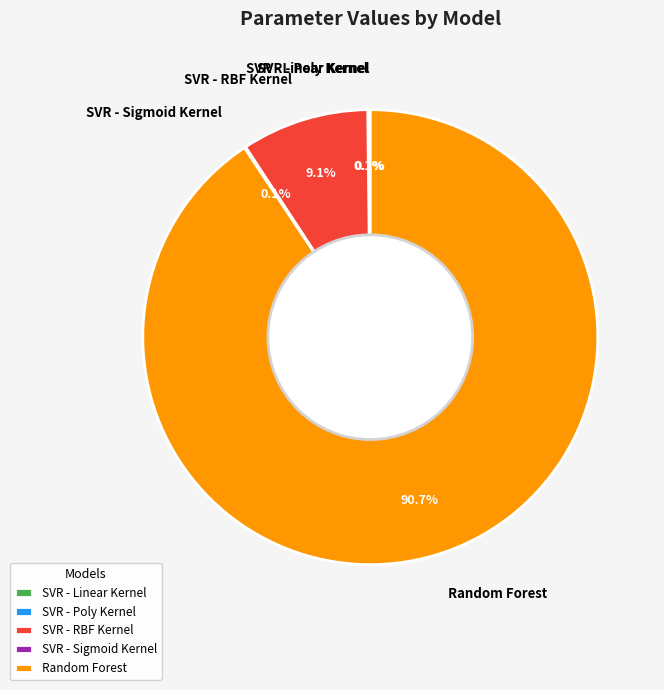

Which category accounts for the majority?

Random Forest